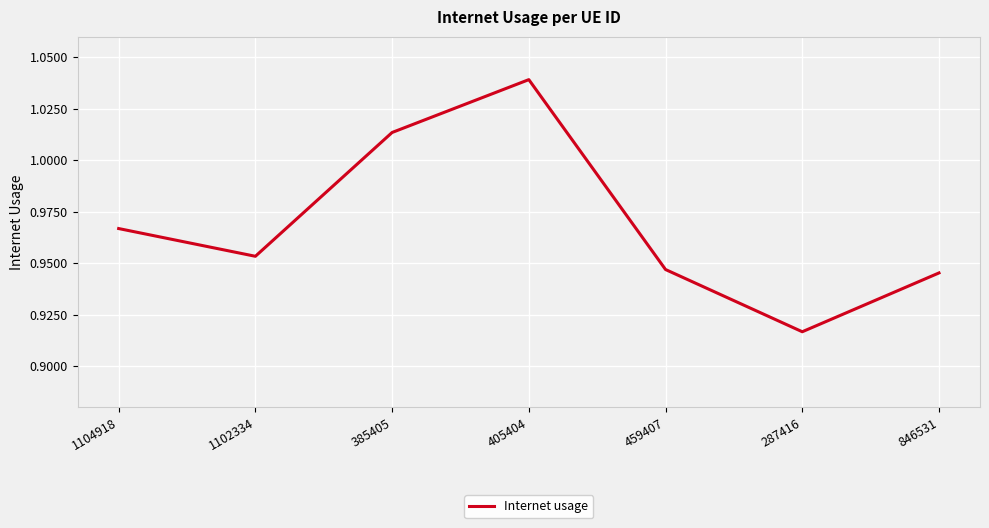

List the labels in order of value, smallest first.

287416, 846531, 459407, 1102334, 1104918, 385405, 405404